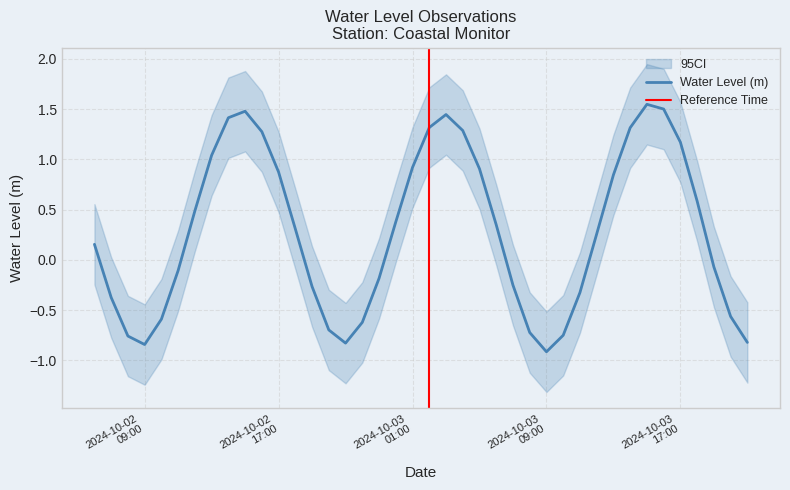

What is the difference between the maximum and minimum values?

2.5